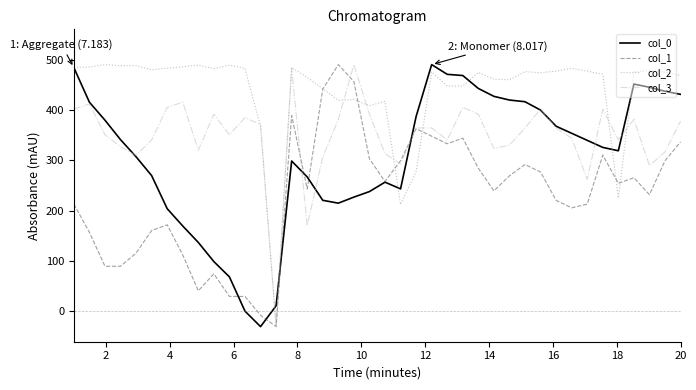

What is the maximum value for col_1?

490.0